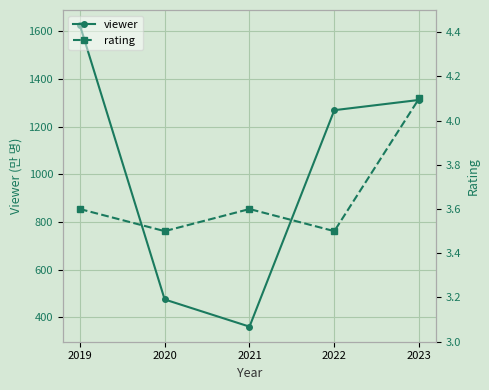

Which series has the largest total across all categories?

viewer